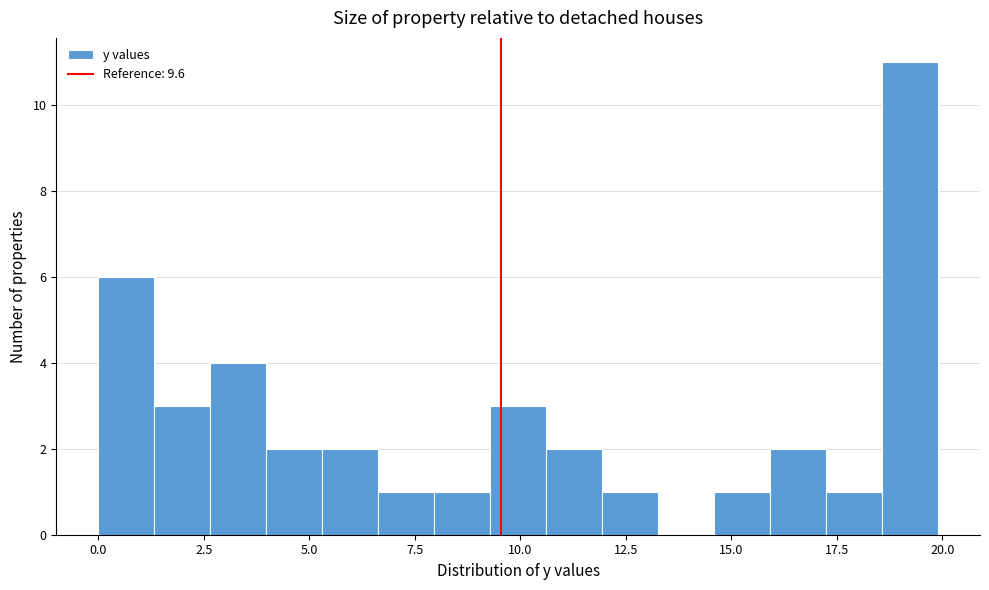

Read against the x-axis, roughly where is the centre of the tallest bar?

19.0